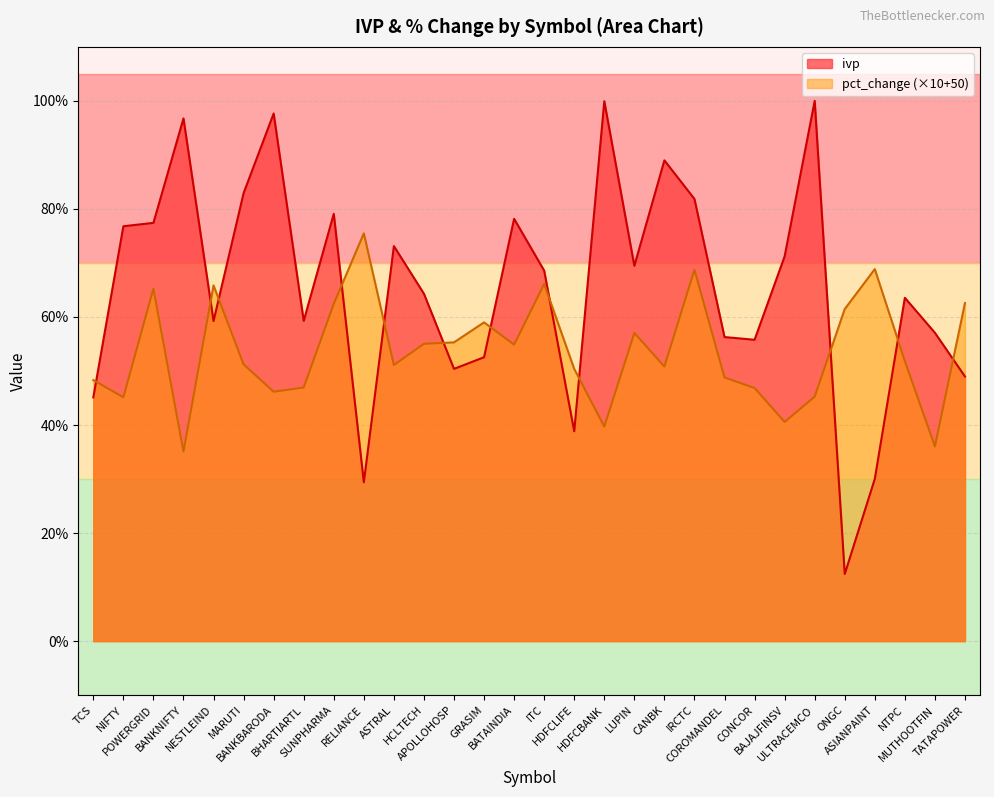

The pct_change series shows 42.2 at SUNPHARMA. True or false?

False